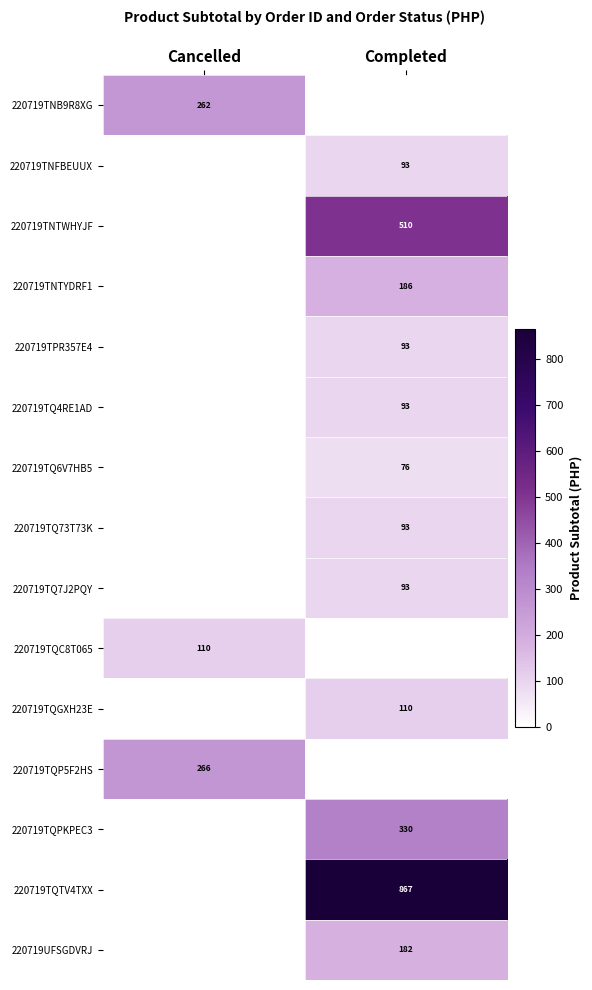

True or false: 220719TNB9R8XG has a value of 385 at Cancelled.

False